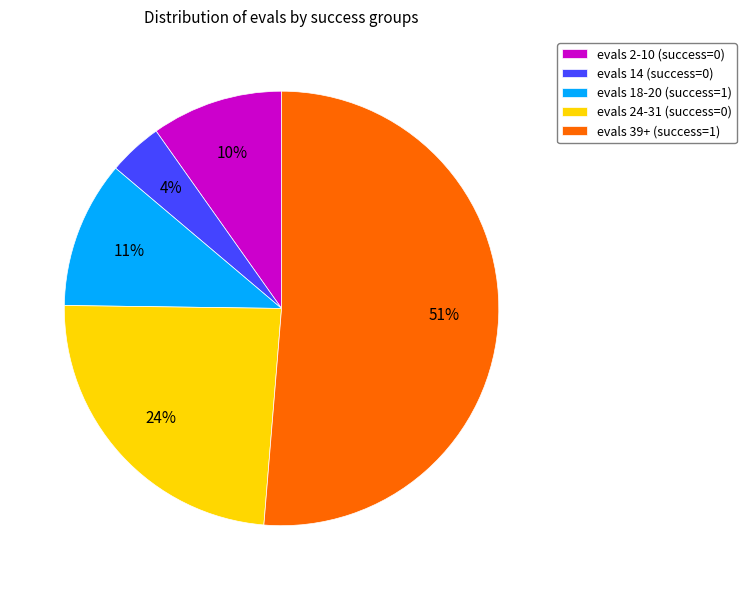

Rank the categories by value from lowest to highest.

evals 14 (success=0), evals 2-10 (success=0), evals 18-20 (success=1), evals 24-31 (success=0), evals 39+ (success=1)